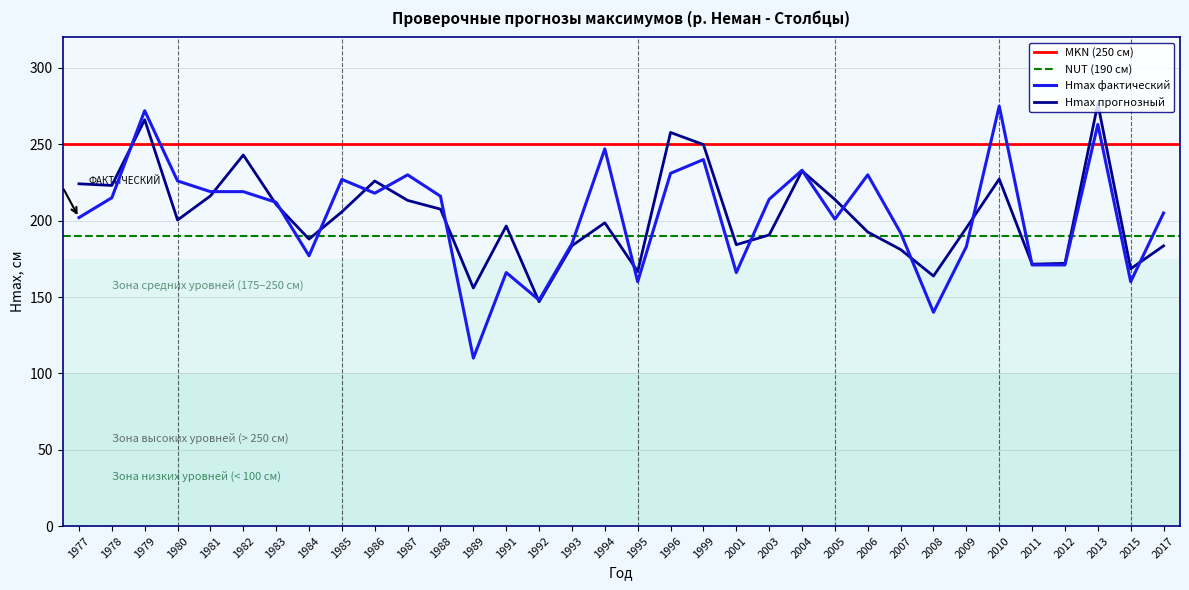

Reading left to right, transcribe all the data shown in this chart.

Hmax фактический: 202.0	215.0	272.0	226.0	219.0	219.0	212.0	177.0	227.0	218.0	230.0	216.0	110.0	166.0	148.0	185.0	247.0	160.0	231.0	240.0	166.0	214.0	233.0	201.0	230.0	192.0	140.0	183.0	275.0	171.0	171.0	263.0	160.0	205.0
Hmax прогнозный: 224.1	223.1	266.1	200.4	216.2	243.0	210.6	187.9	205.8	226.0	213.3	207.5	155.9	196.5	146.9	183.6	198.6	166.7	257.8	249.8	184.2	190.6	232.6	213.8	192.6	181.1	163.7	195.2	227.3	171.5	172.1	276.6	168.5	183.5